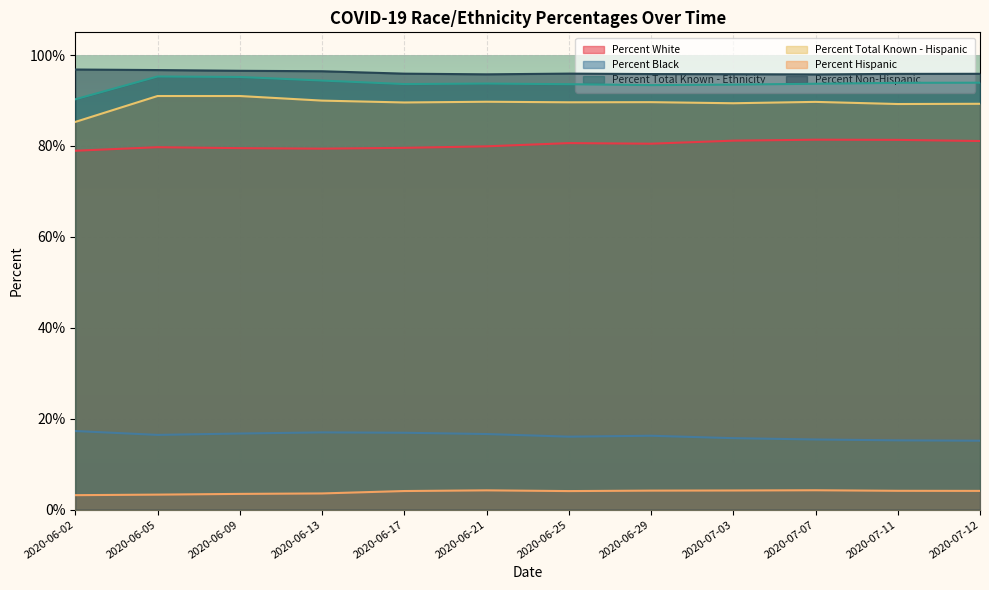

How many interior local peaks does the Percent Total Known - Ethnicity series have?

2